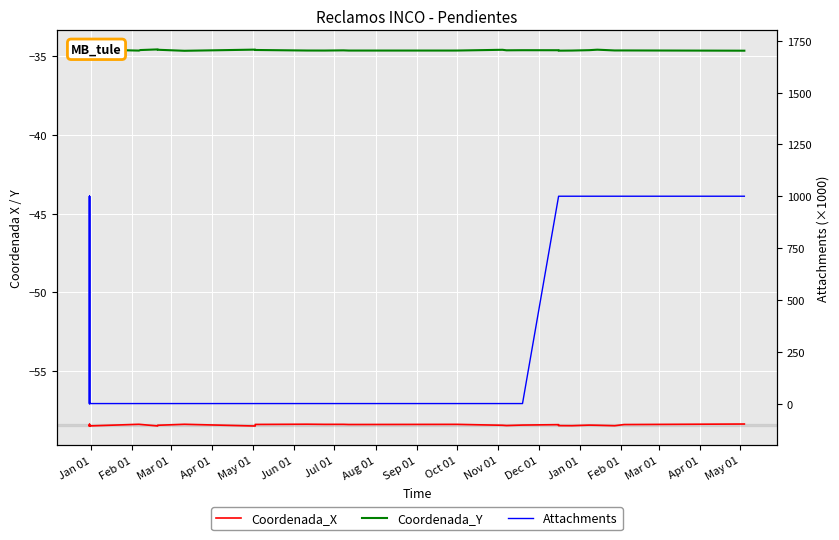

How many series are shown in this chart?

3